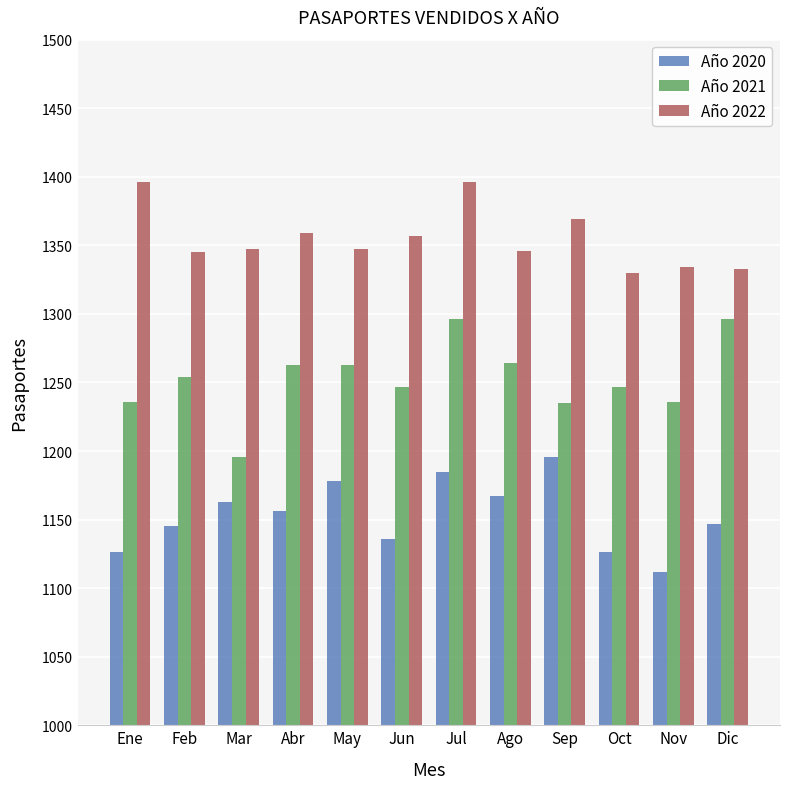

Where is Año 2020 nearest to the value 1154?

Abr